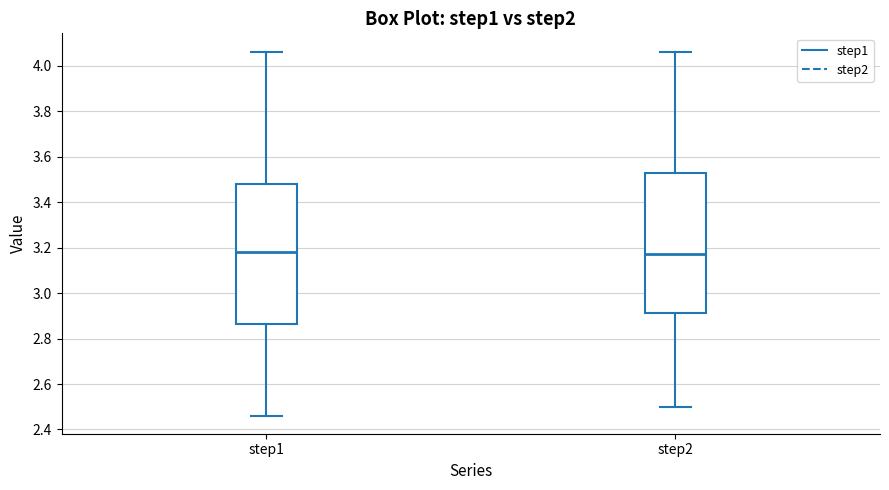

Reading left to right, transcribe this box plot: for each box, give where its median line is, the range the box spans, and where its two whiskers end, as read against the y-axis. The values are not printed on the chart, so give them approximately, as read against the axis.

step1: median 3.18, box 2.86 to 3.48, whiskers 2.46 to 4.06
step2: median 3.18, box 2.92 to 3.52, whiskers 2.50 to 4.06